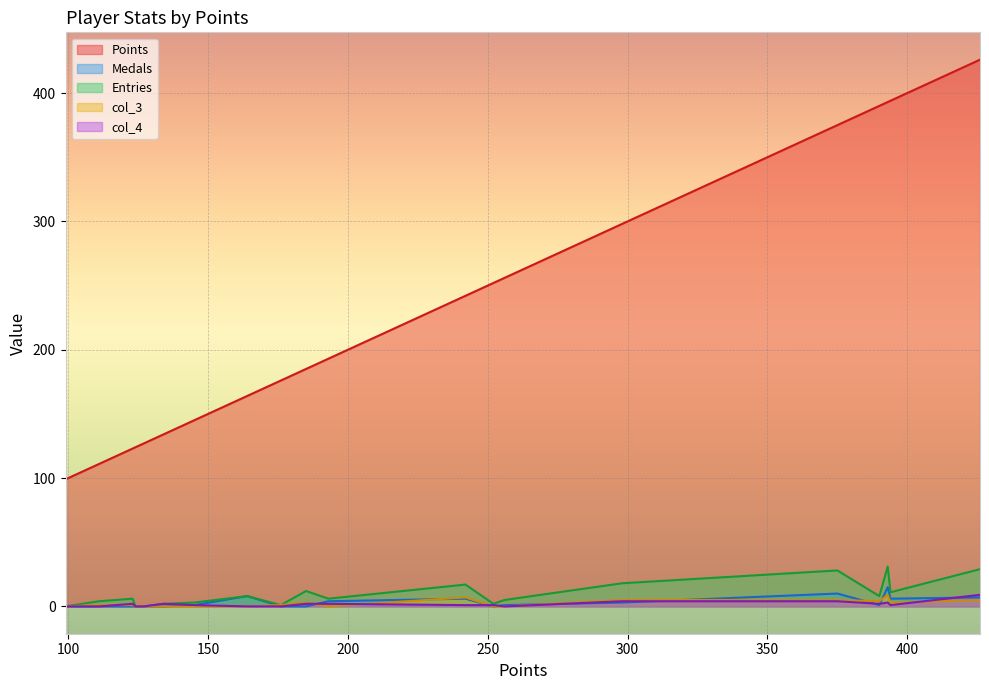

True or false: Points and Medals cross at least once.

False